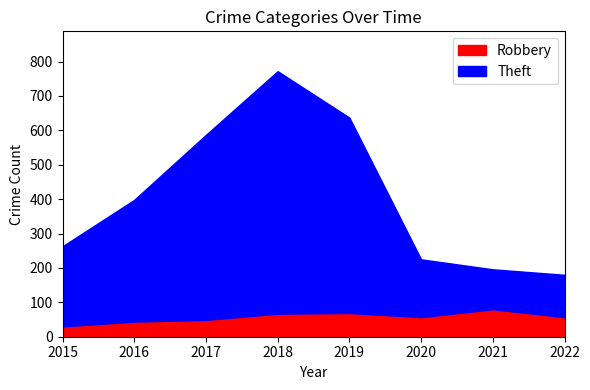

Reading left to right, list all the values displayed in this chart.

Theft: 2015=233	2016=354	2017=538	2018=705	2019=568	2020=168	2021=116	2022=123
Robbery: 2015=30	2016=44	2017=49	2018=67	2019=69	2020=57	2021=80	2022=57